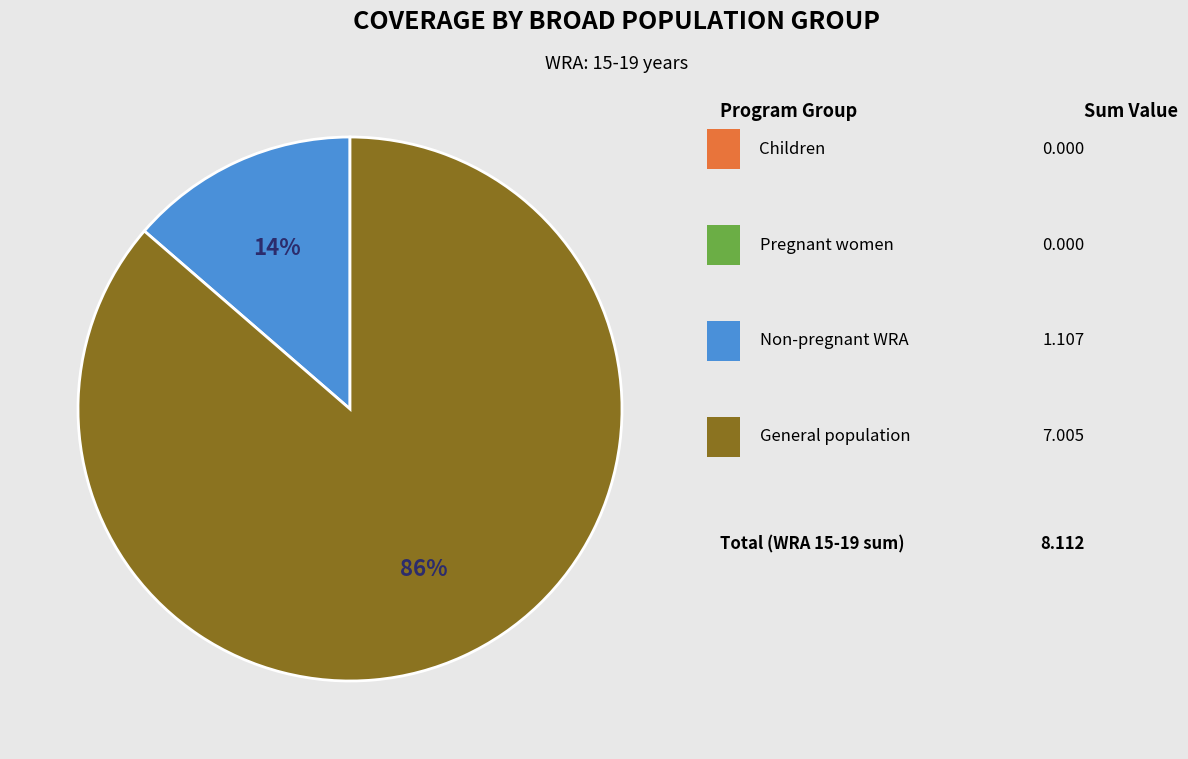

Does any single category account for the majority?

Yes